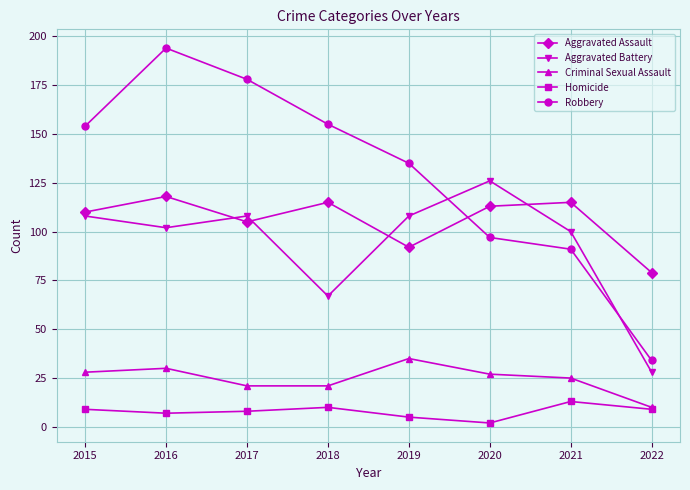

True or false: Aggravated Assault and Homicide intersect in this chart.

False